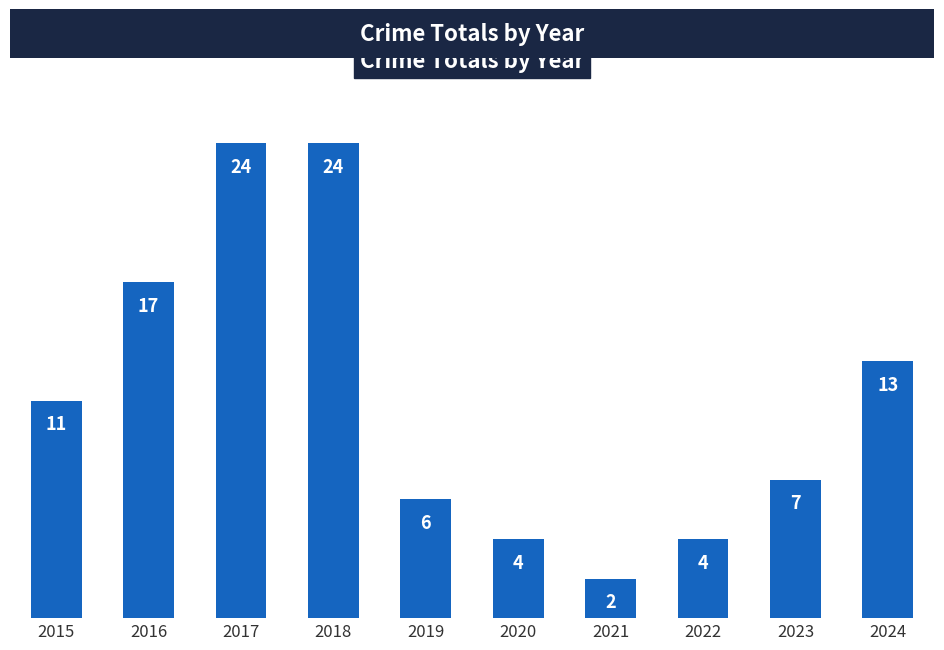

What is the value of the 8th bar from the left?

4